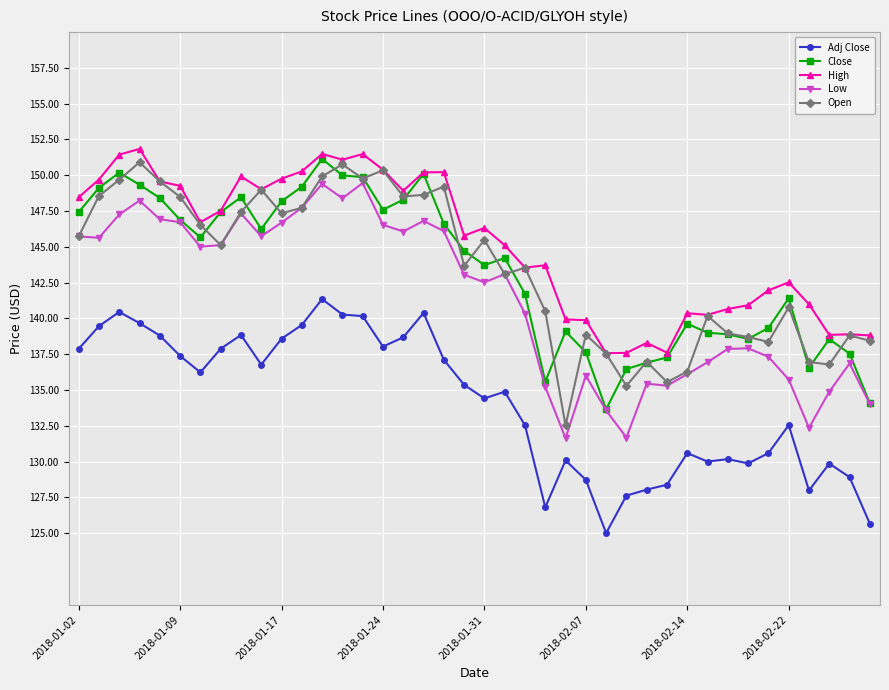

True or false: Open has more than 2 interior local peaks.

True